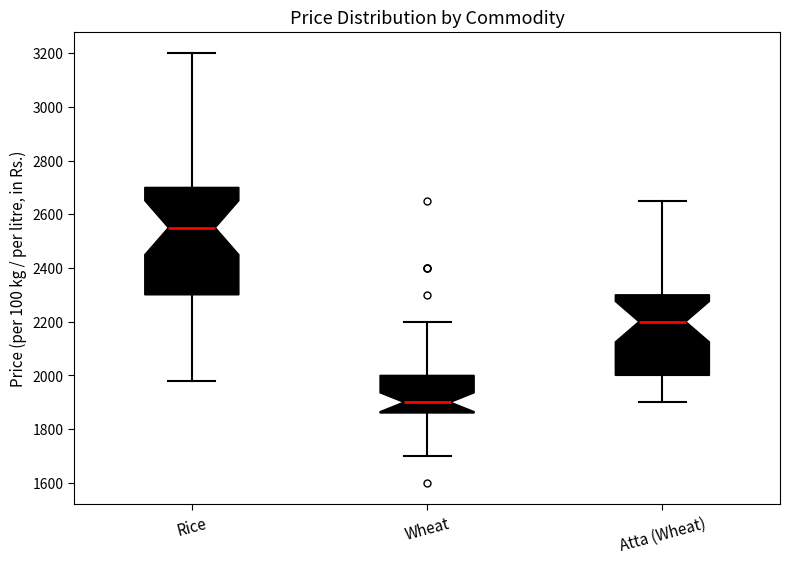

Which box has the highest median line?

Rice